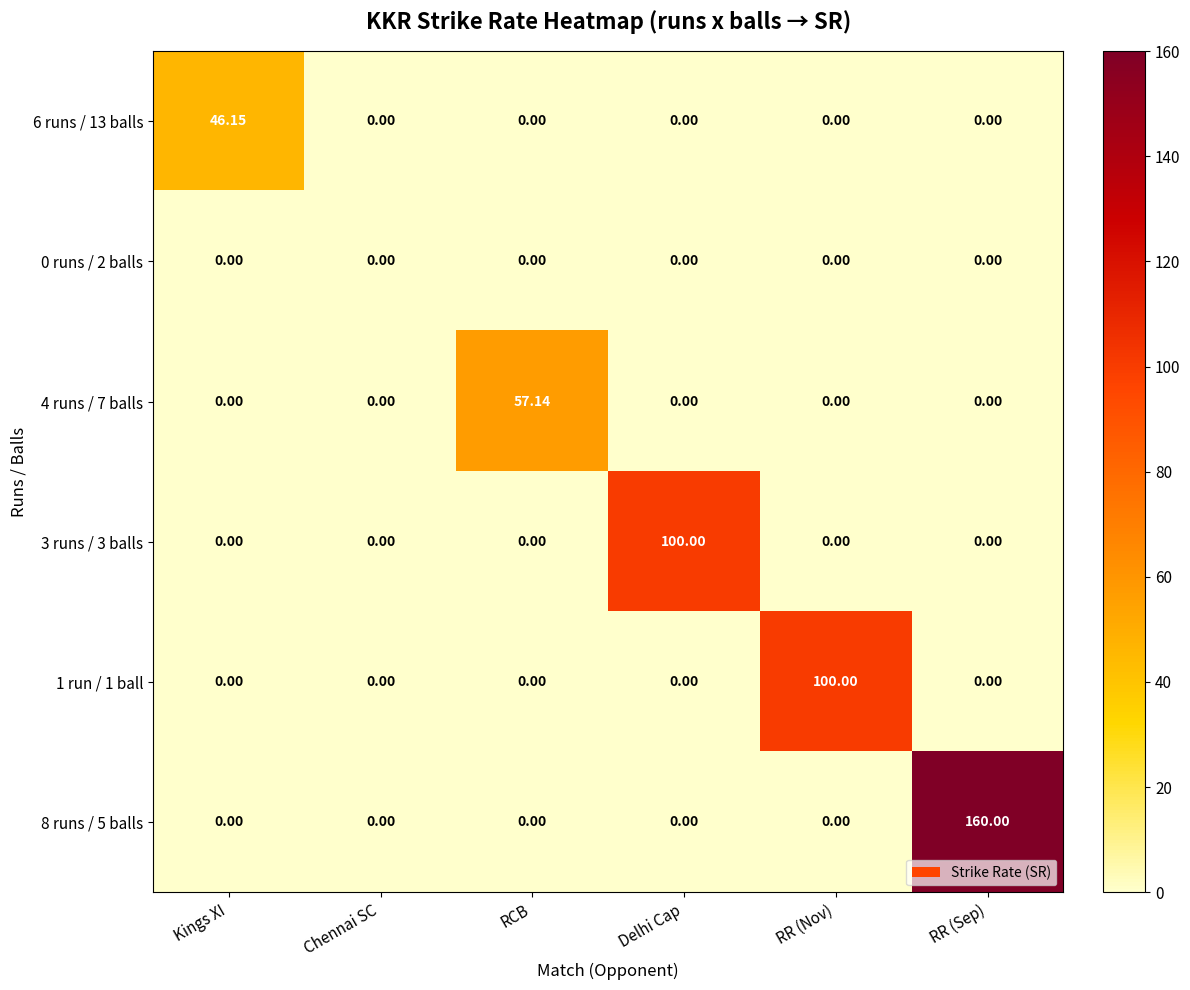

Which label corresponds to the largest value in the chart?

RR (Sep)